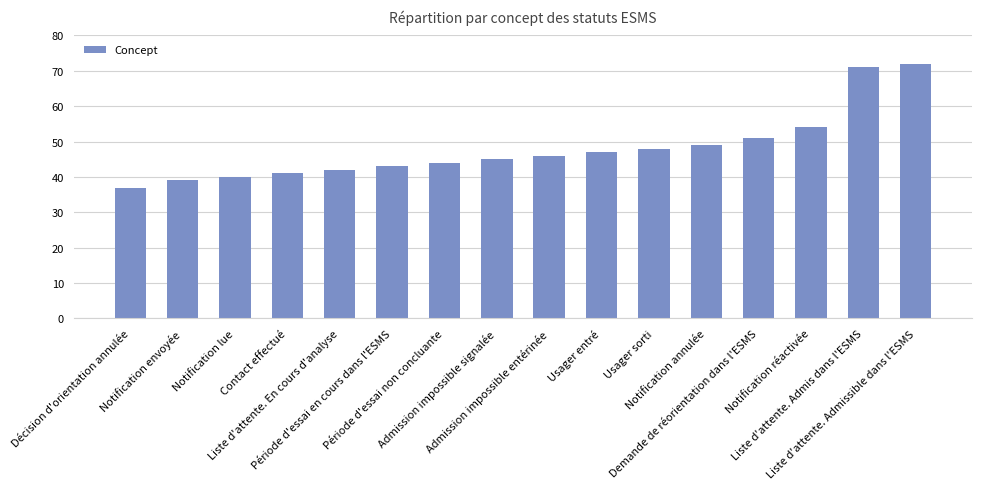

Are the bars horizontal?

No